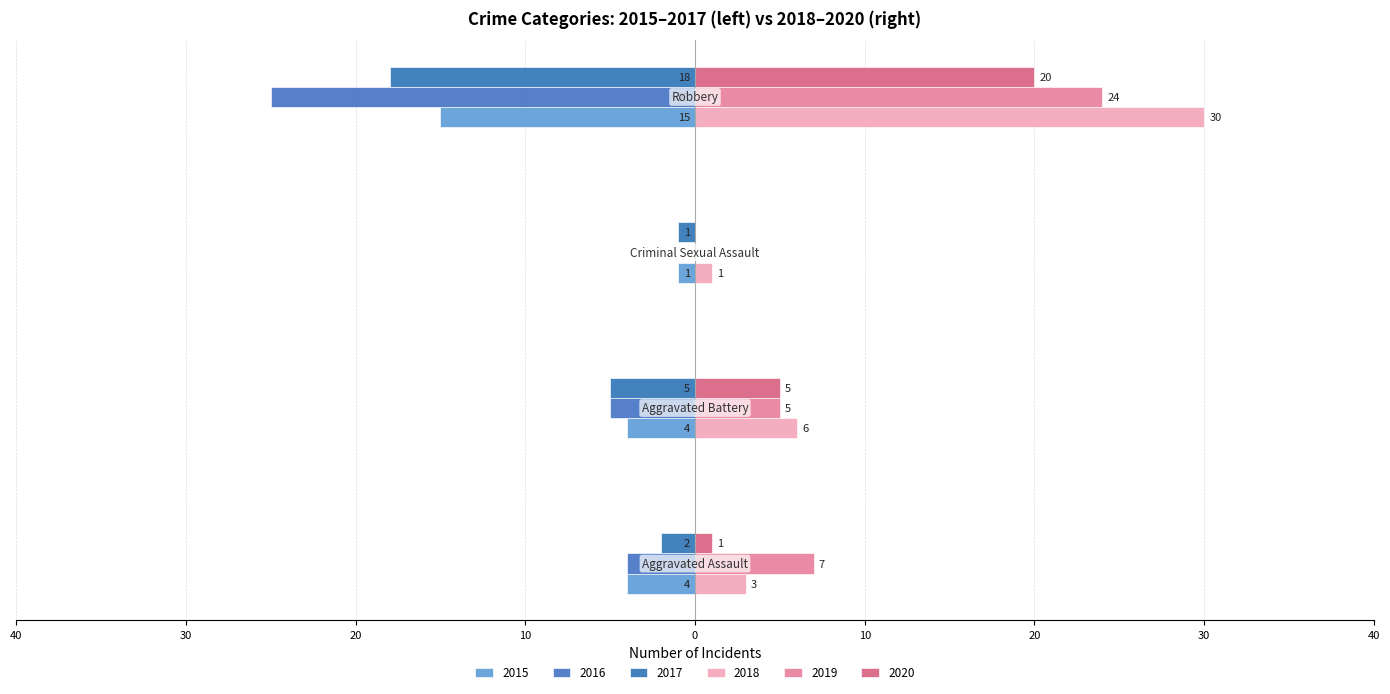

Does the chart contain any negative values?

Yes